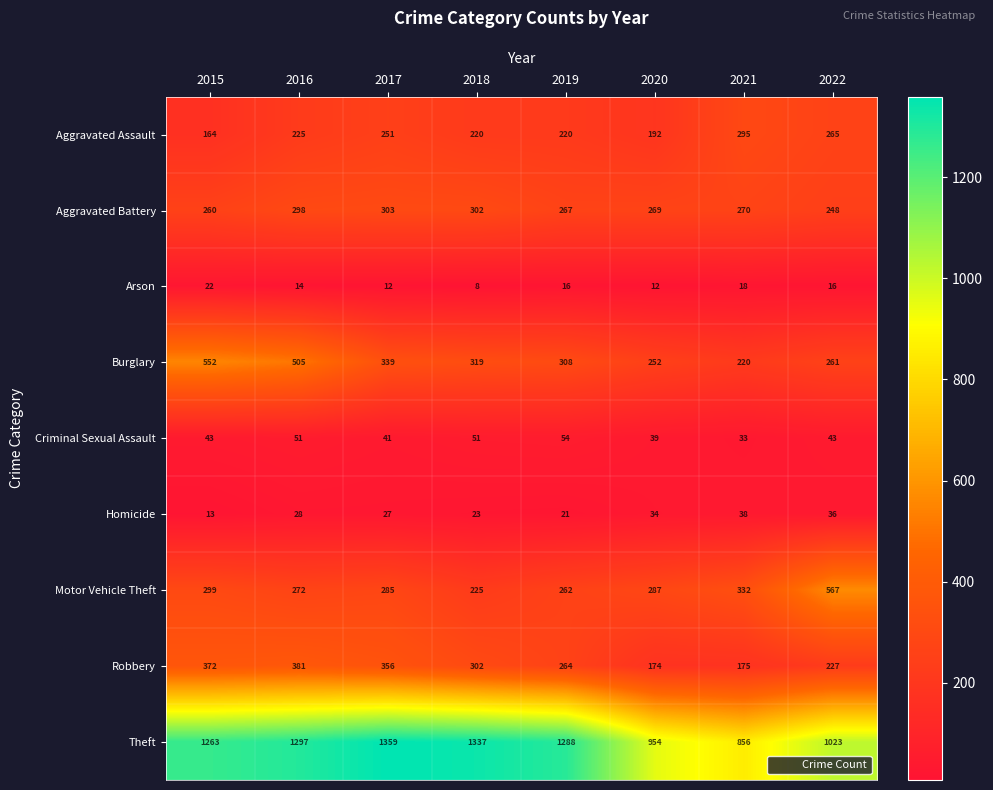

What is the sum of all Theft values?

9377